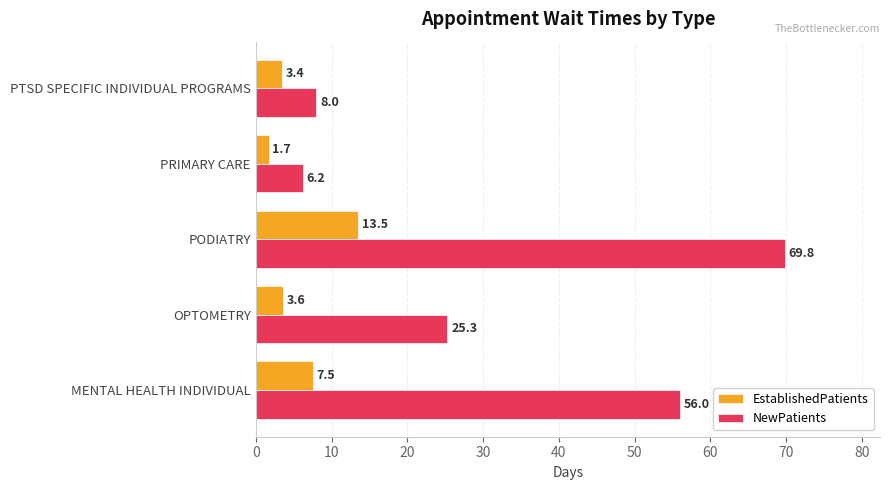

What is the smallest value displayed?

1.7